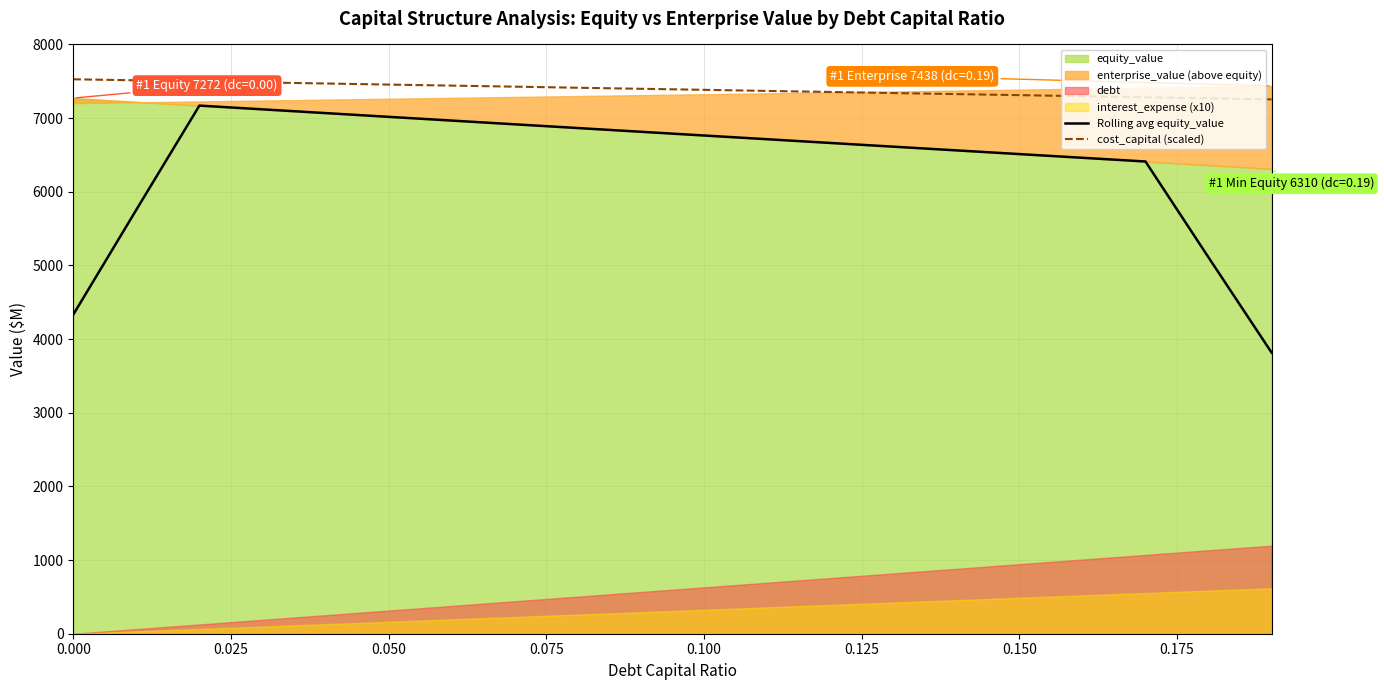

What is the highest value of the Rolling avg equity_value series?

7169.8